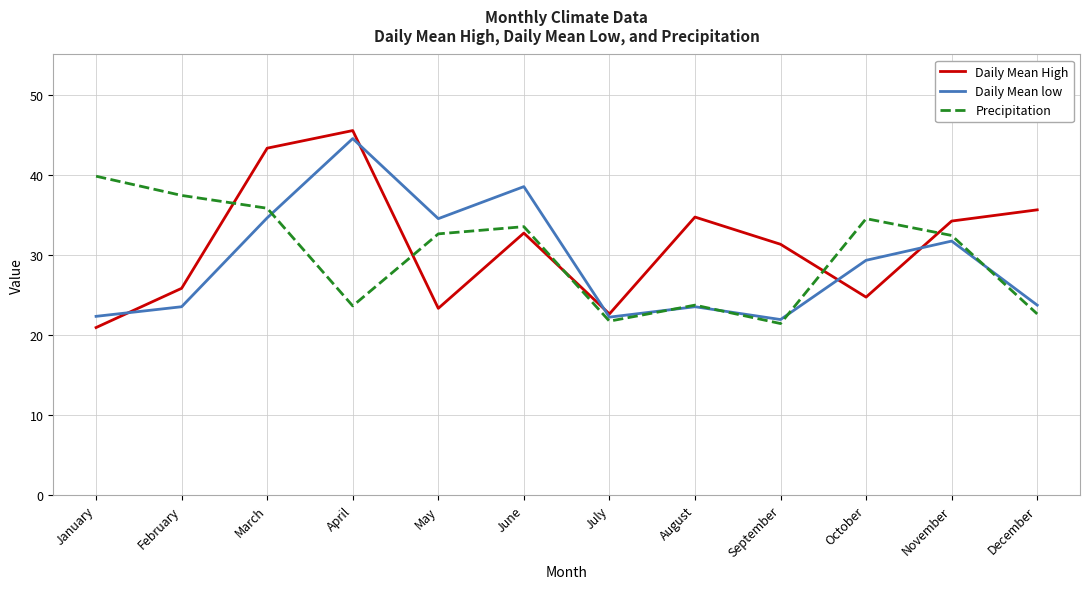

Does the chart have visible grid lines?

Yes